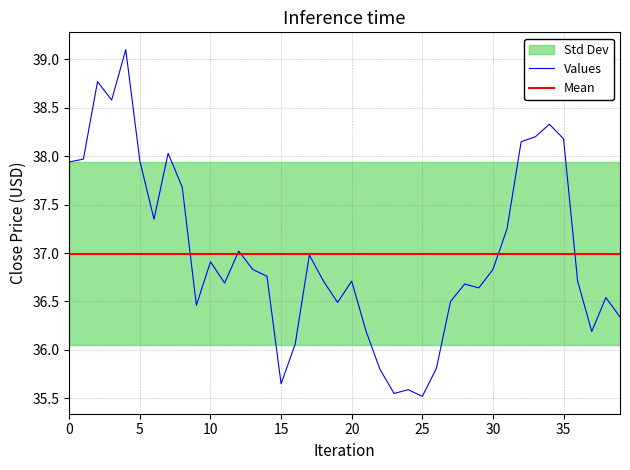

The value at 33 is 52.1. True or false?

False